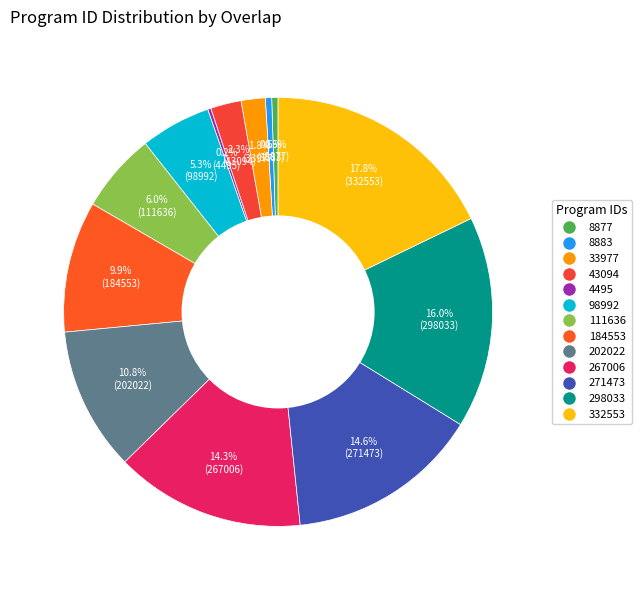

What is the total percentage of 98992 and 332553?

23.1%